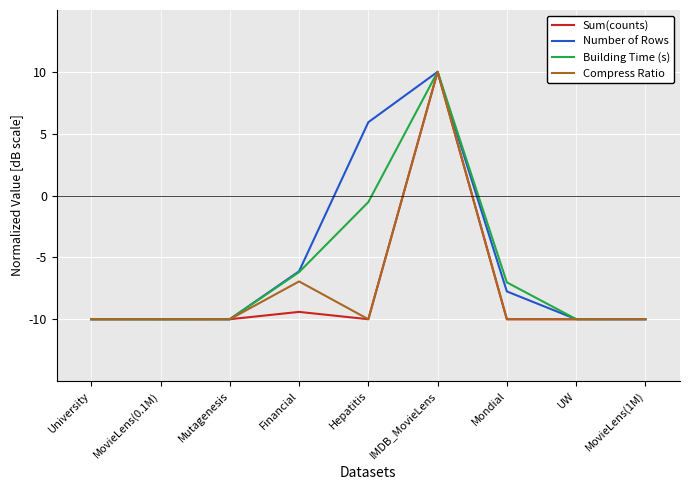

What is the difference between the maximum and minimum values in the Number of Rows series?

20.0